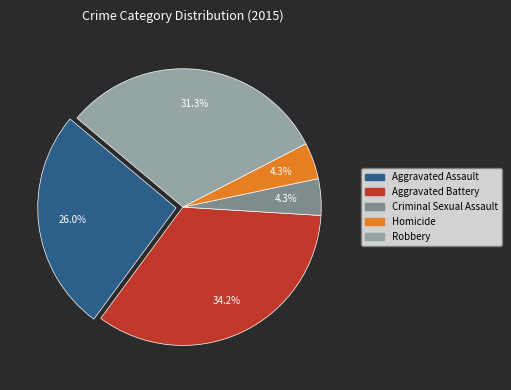

Is there any slice that represents more than half of the pie?

No